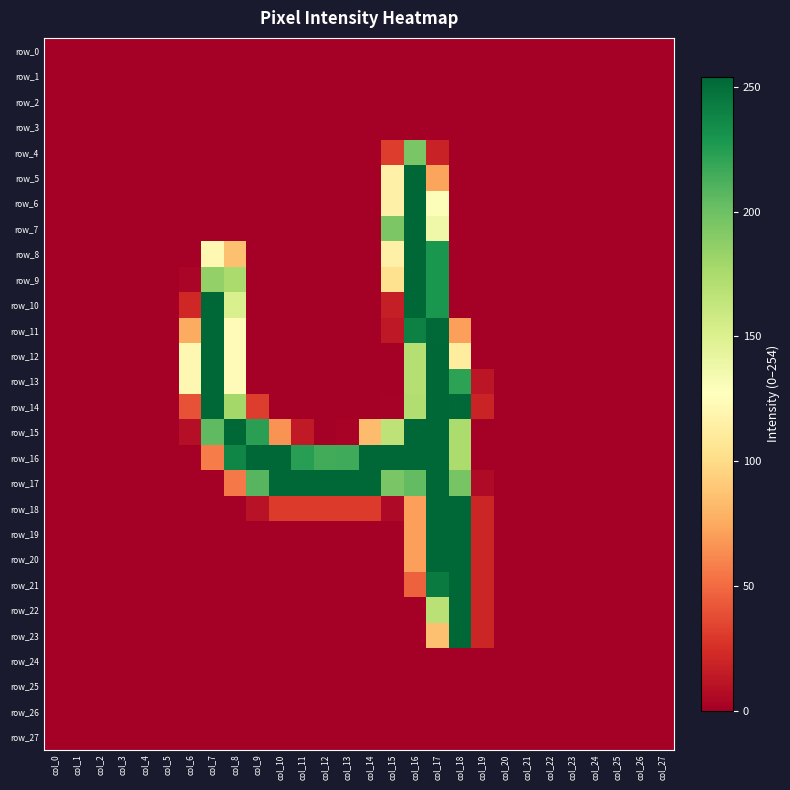

Reading right to left, what are all the values shown in this chart?

row_0: 0	0	0	0	0	0	0	0	0	0	0	0	0	0	0	0	0	0	0	0	0	0	0	0	0	0	0	0
row_1: 0	0	0	0	0	0	0	0	0	0	0	0	0	0	0	0	0	0	0	0	0	0	0	0	0	0	0	0
row_2: 0	0	0	0	0	0	0	0	0	0	0	0	0	0	0	0	0	0	0	0	0	0	0	0	0	0	0	0
row_3: 0	0	0	0	0	0	0	0	0	0	0	0	0	0	0	0	0	0	0	0	0	0	0	0	0	0	0	0
row_4: 0	0	0	0	0	0	0	0	0	0	18	195	31	0	0	0	0	0	0	0	0	0	0	0	0	0	0	0
row_5: 0	0	0	0	0	0	0	0	0	0	73	254	116	0	0	0	0	0	0	0	0	0	0	0	0	0	0	0
row_6: 0	0	0	0	0	0	0	0	0	0	129	254	116	0	0	0	0	0	0	0	0	0	0	0	0	0	0	0
row_7: 0	0	0	0	0	0	0	0	0	0	137	254	194	0	0	0	0	0	0	0	0	0	0	0	0	0	0	0
row_8: 0	0	0	0	0	0	0	0	0	0	229	254	116	0	0	0	0	0	0	86	122	0	0	0	0	0	0	0
row_9: 0	0	0	0	0	0	0	0	0	0	229	254	104	0	0	0	0	0	0	175	185	3	0	0	0	0	0	0
row_10: 0	0	0	0	0	0	0	0	0	0	229	254	16	0	0	0	0	0	0	151	254	21	0	0	0	0	0	0
row_11: 0	0	0	0	0	0	0	0	0	71	253	241	13	0	0	0	0	0	0	125	254	76	0	0	0	0	0	0
row_12: 0	0	0	0	0	0	0	0	0	112	254	170	0	0	0	0	0	0	0	125	254	121	0	0	0	0	0	0
row_13: 0	0	0	0	0	0	0	0	12	222	254	170	0	0	0	0	0	0	0	125	254	121	0	0	0	0	0	0
row_14: 0	0	0	0	0	0	0	0	19	253	254	172	1	0	0	0	0	0	31	178	254	40	0	0	0	0	0	0
row_15: 0	0	0	0	0	0	0	0	0	174	254	254	166	84	2	0	14	66	223	254	205	8	0	0	0	0	0	0
row_16: 0	0	0	0	0	0	0	0	0	174	254	254	254	254	216	215	224	254	254	238	57	0	0	0	0	0	0	0
row_17: 0	0	0	0	0	0	0	0	6	196	254	204	195	254	254	254	254	254	208	56	0	0	0	0	0	0	0	0
row_18: 0	0	0	0	0	0	0	0	20	254	254	71	5	30	30	30	30	30	10	0	0	0	0	0	0	0	0	0
row_19: 0	0	0	0	0	0	0	0	20	254	254	71	0	0	0	0	0	0	0	0	0	0	0	0	0	0	0	0
row_20: 0	0	0	0	0	0	0	0	20	254	254	71	0	0	0	0	0	0	0	0	0	0	0	0	0	0	0	0
row_21: 0	0	0	0	0	0	0	0	20	254	244	46	0	0	0	0	0	0	0	0	0	0	0	0	0	0	0	0
row_22: 0	0	0	0	0	0	0	0	20	254	168	0	0	0	0	0	0	0	0	0	0	0	0	0	0	0	0	0
row_23: 0	0	0	0	0	0	0	0	20	254	86	0	0	0	0	0	0	0	0	0	0	0	0	0	0	0	0	0
row_24: 0	0	0	0	0	0	0	0	0	0	0	0	0	0	0	0	0	0	0	0	0	0	0	0	0	0	0	0
row_25: 0	0	0	0	0	0	0	0	0	0	0	0	0	0	0	0	0	0	0	0	0	0	0	0	0	0	0	0
row_26: 0	0	0	0	0	0	0	0	0	0	0	0	0	0	0	0	0	0	0	0	0	0	0	0	0	0	0	0
row_27: 0	0	0	0	0	0	0	0	0	0	0	0	0	0	0	0	0	0	0	0	0	0	0	0	0	0	0	0